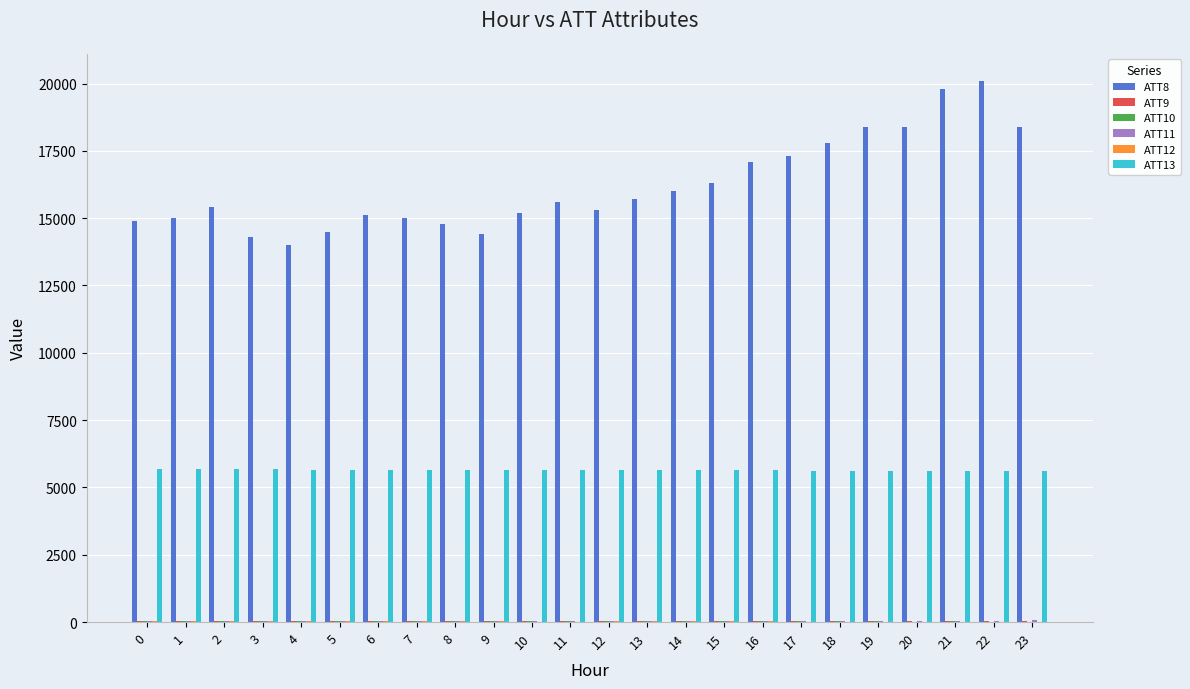

Which series has the largest total across all categories?

ATT8